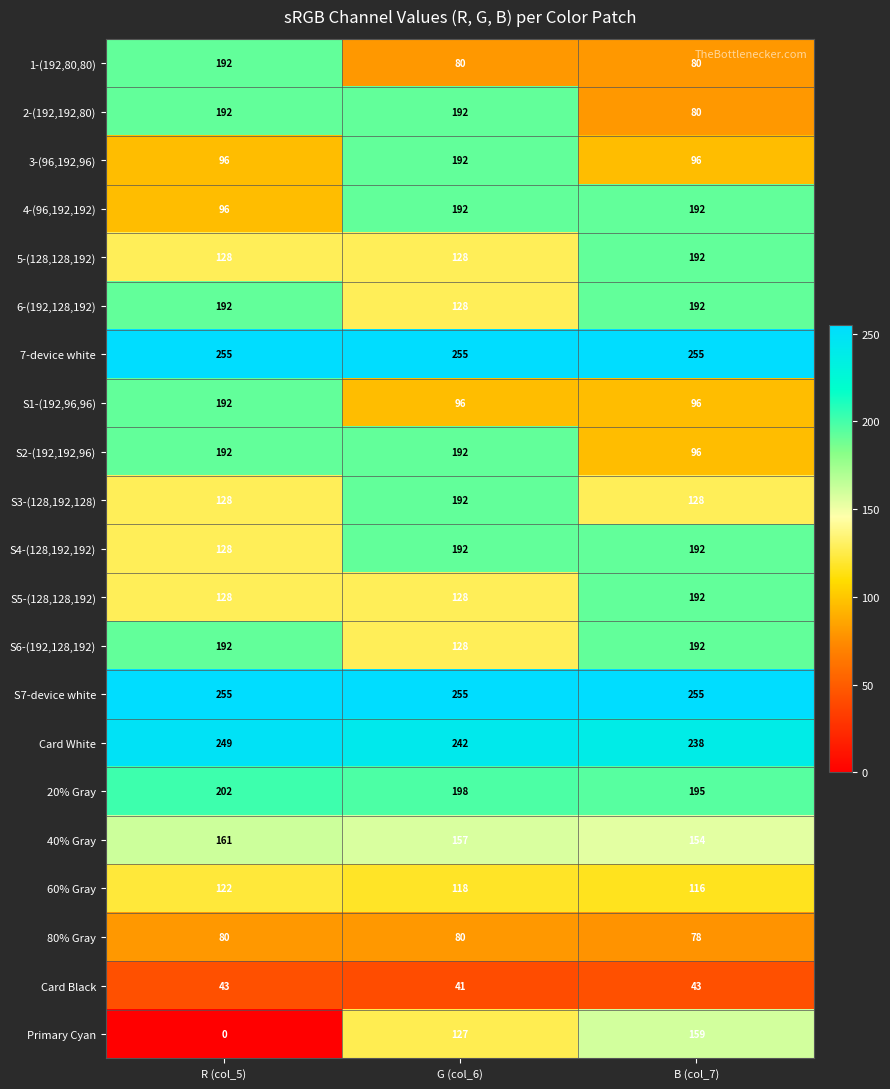

The 7-device white series shows 255 at R (col_5). True or false?

True